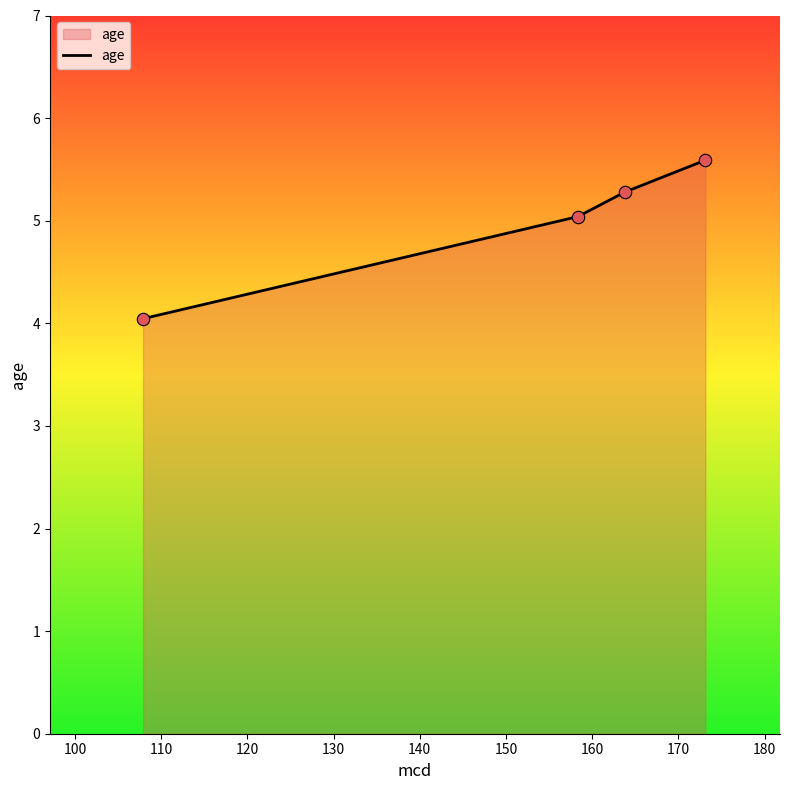

True or false: the data has more than 1 interior local peaks.

False